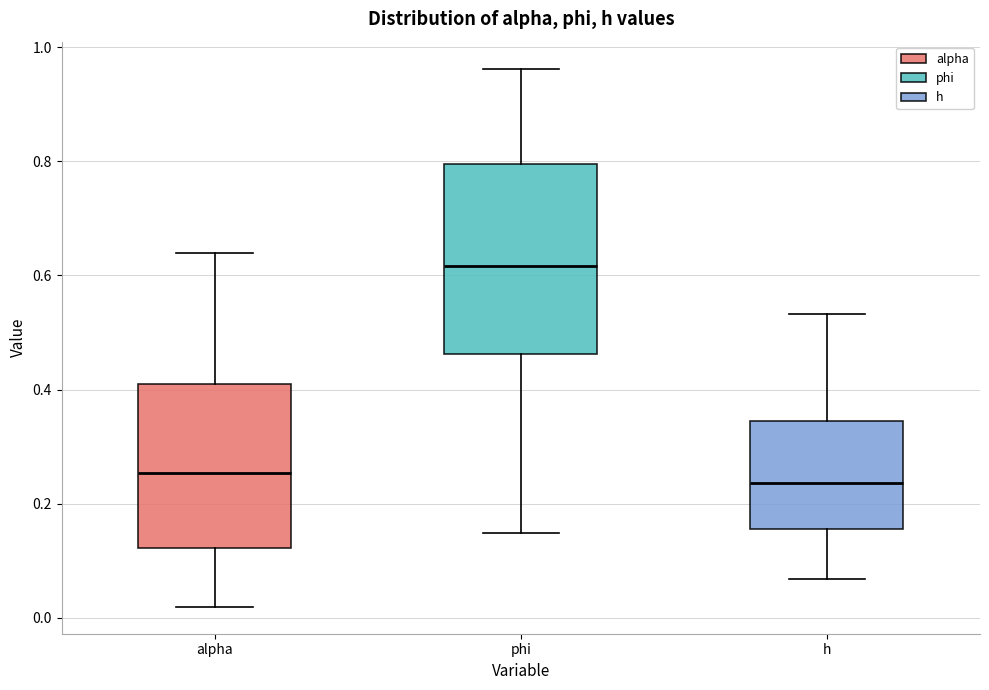

Where does the median line of the box for h sit on the y-axis? The values are not printed on the chart, so give them approximately, as read against the axis.

0.24